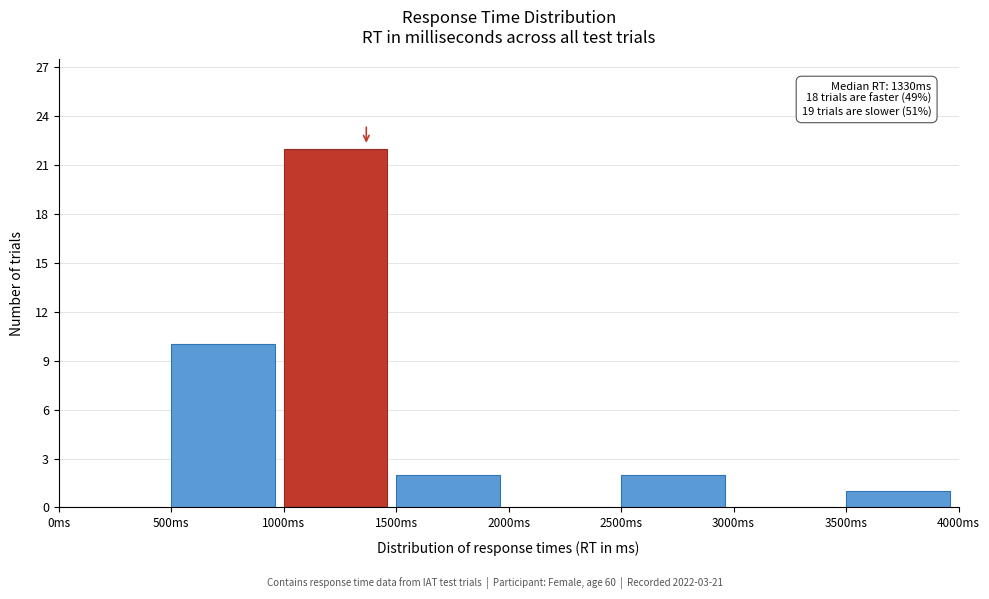

Which range on the x-axis has the tallest bar?

1000 to 1500